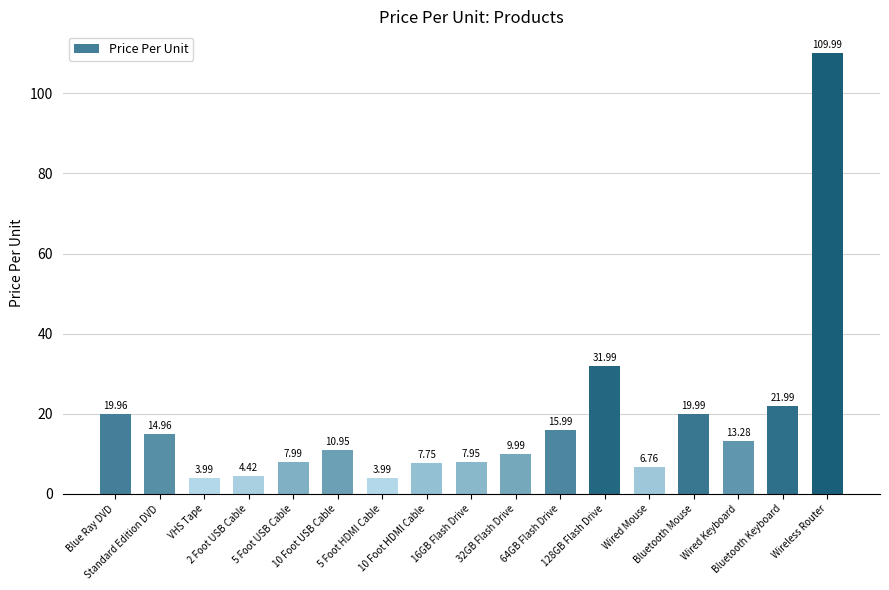

Where is the data nearest to the value 56?

128GB Flash Drive